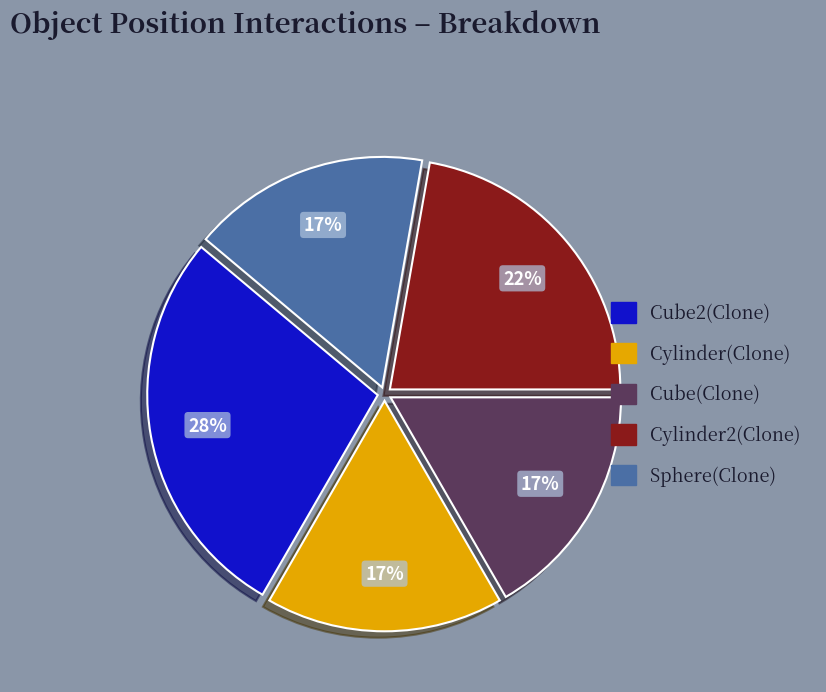

What percentage is the Sphere(Clone) slice, to the nearest percent?

17%